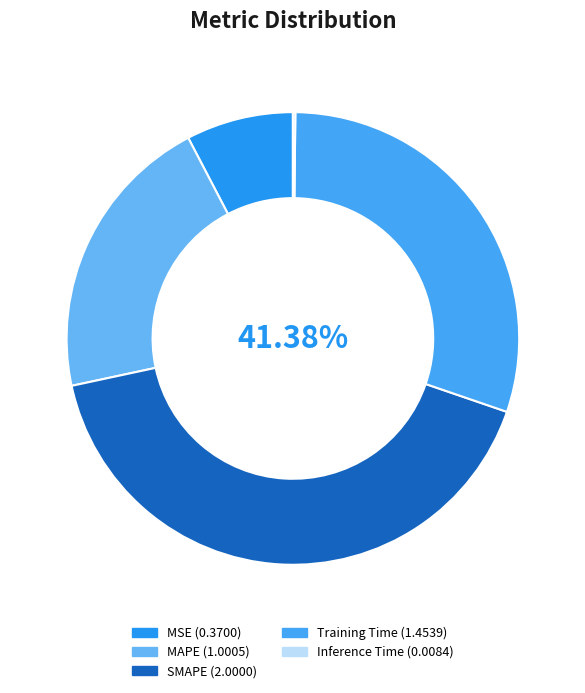

True or false: Training Time accounts for 30% of the total.

True